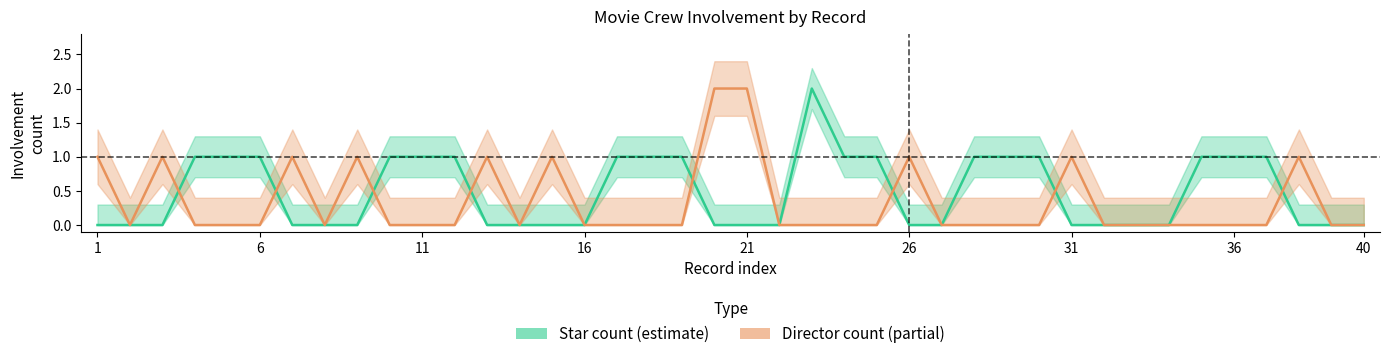

List the labels in order of Count_Star_mov_upper value, smallest first.

1, 2, 3, 7, 8, 9, 13, 14, 15, 16, 20, 21, 22, 26, 27, 31, 32, 33, 34, 38, 39, 40, 4, 5, 6, 10, 11, 12, 17, 18, 19, 24, 25, 28, 29, 30, 35, 36, 37, 23